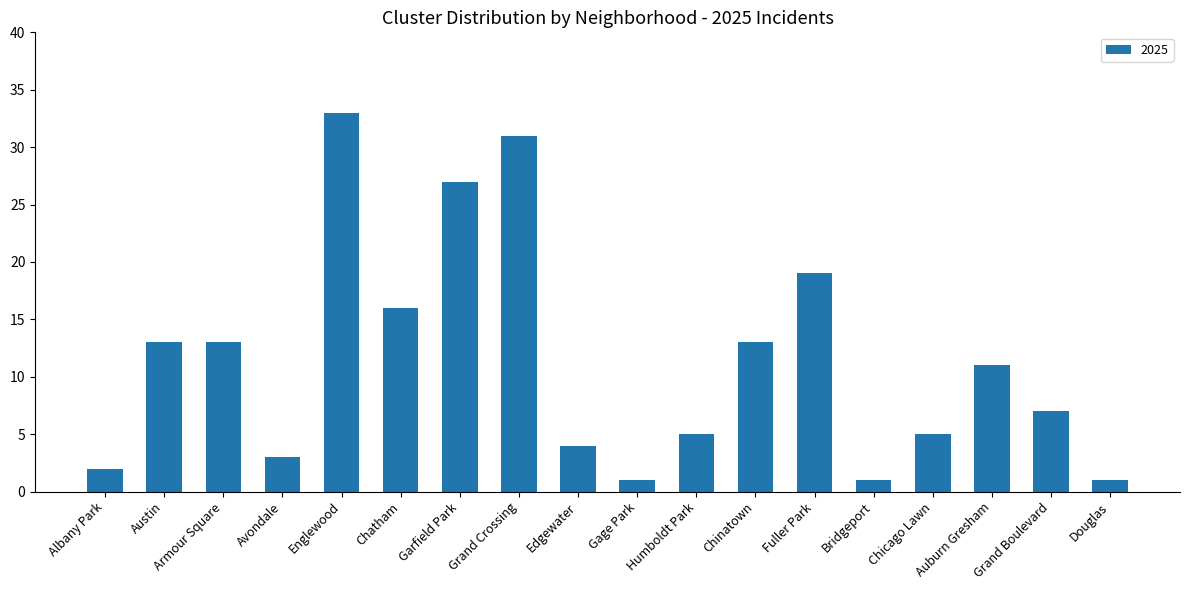

How many bars are there in total?

18